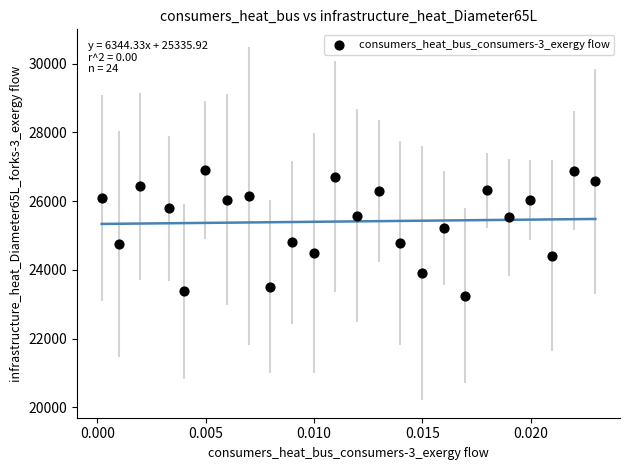

What is the range of Y values (max minus min)?

3647.2